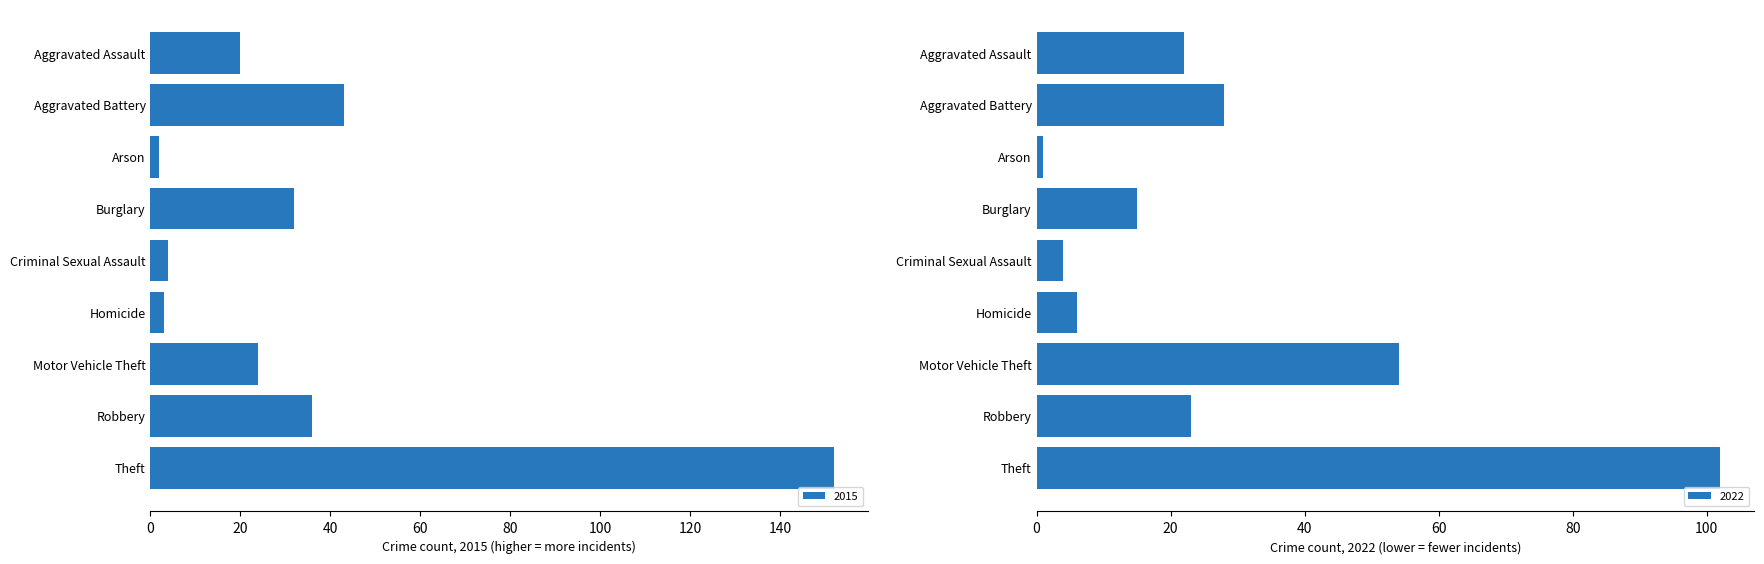

True or false: 2022 has a value of 15 at Burglary.

True